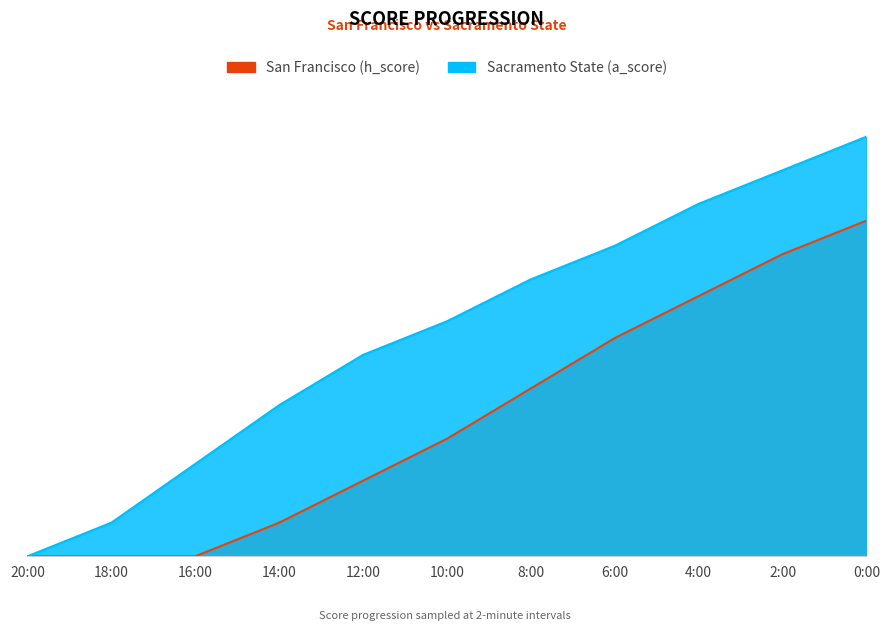

True or false: San Francisco (h_score) and Sacramento State (a_score) cross at least once.

False